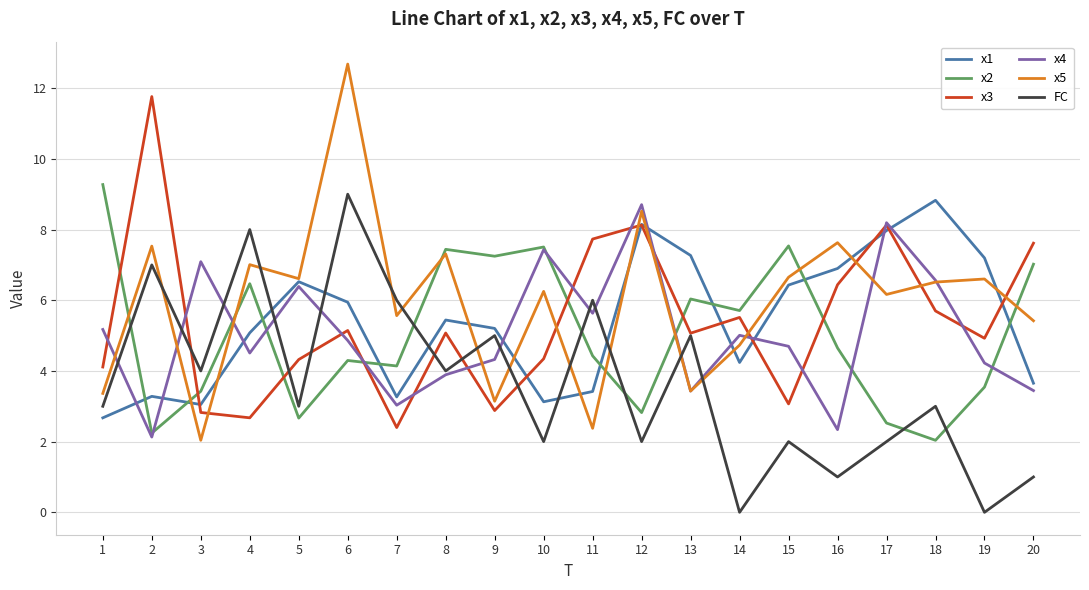

How many series are shown in this chart?

6